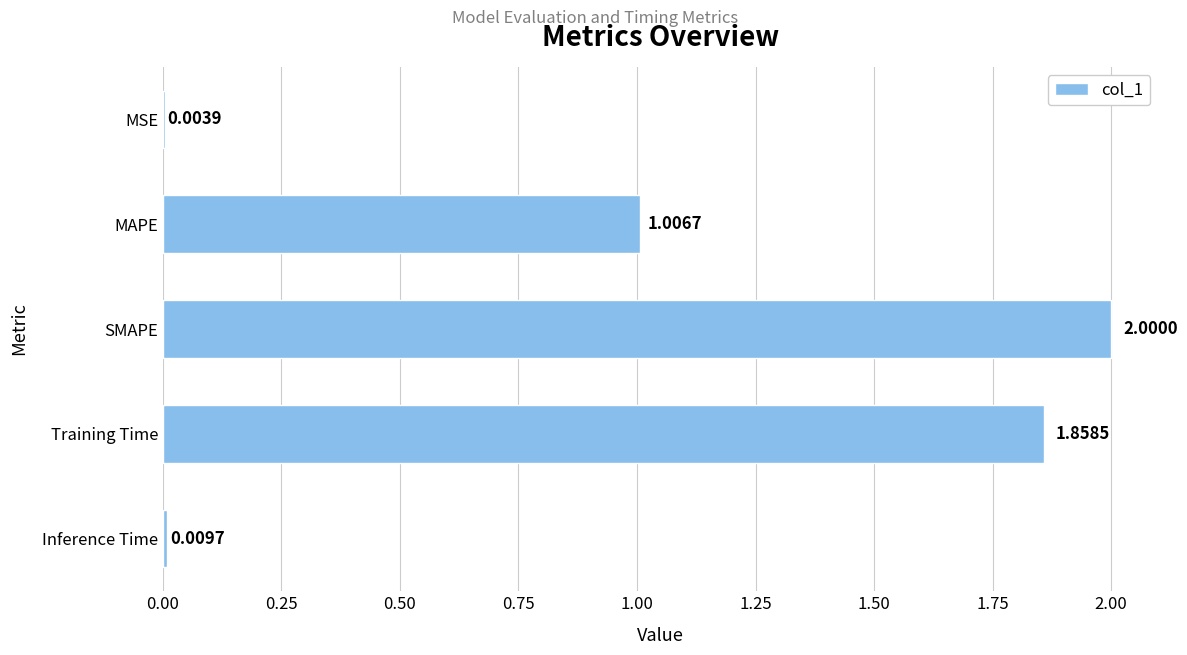

How many series are shown in this chart?

1